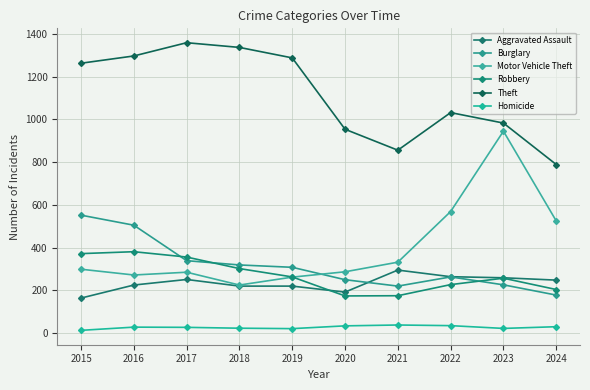

Which category has the highest value across all series?

2017